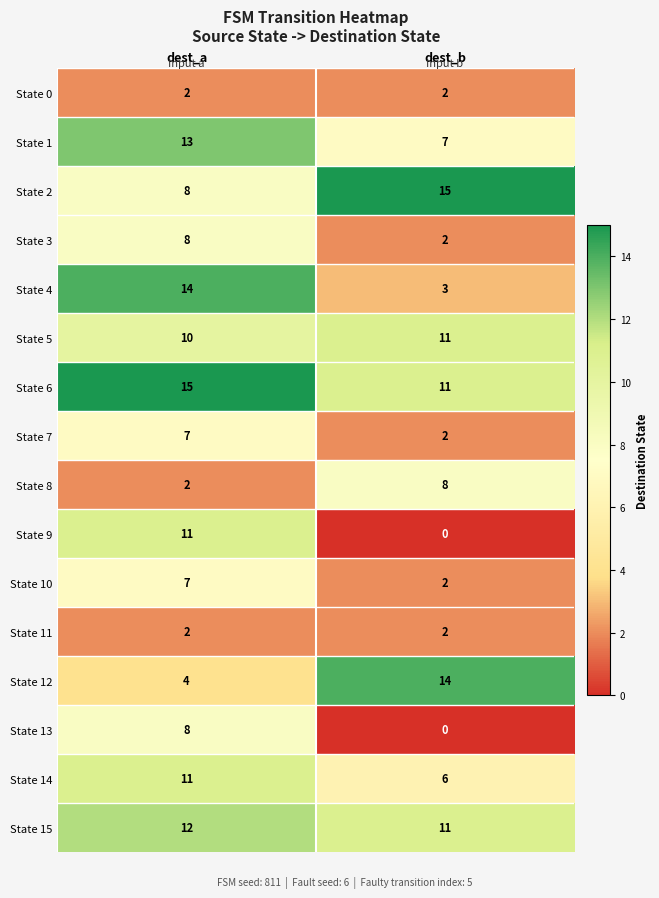

At which label does State 10 reach its minimum?

dest_b